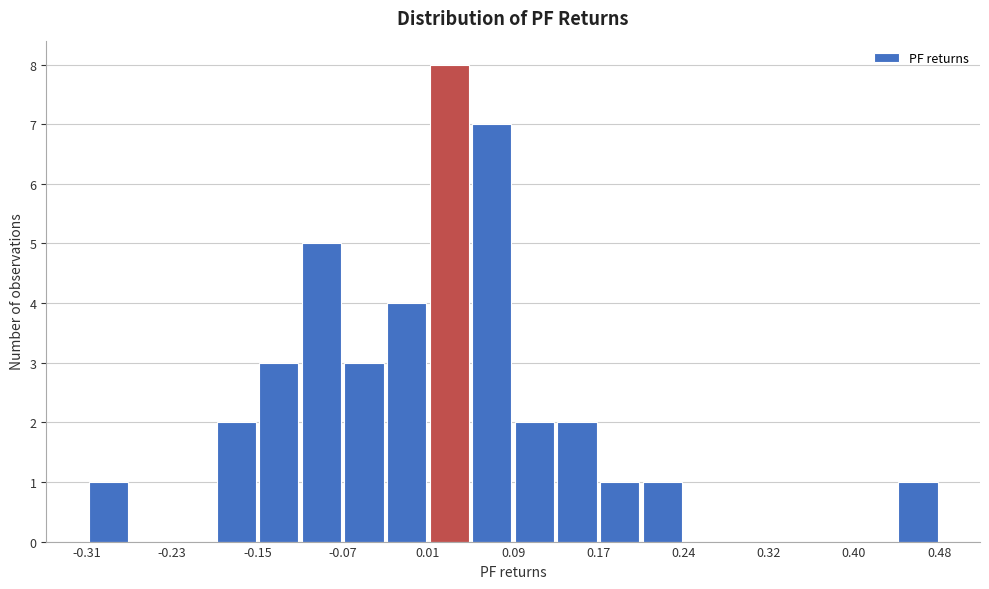

Read against the x-axis, roughly where is the centre of the tallest bar?

0.03